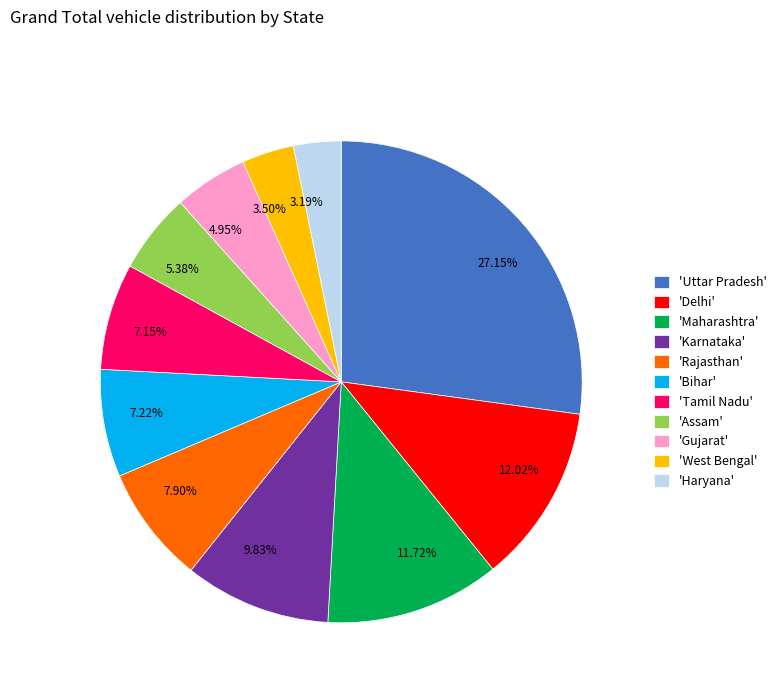

Combined, do 7.90% and 5.38% account for over 50%?

No